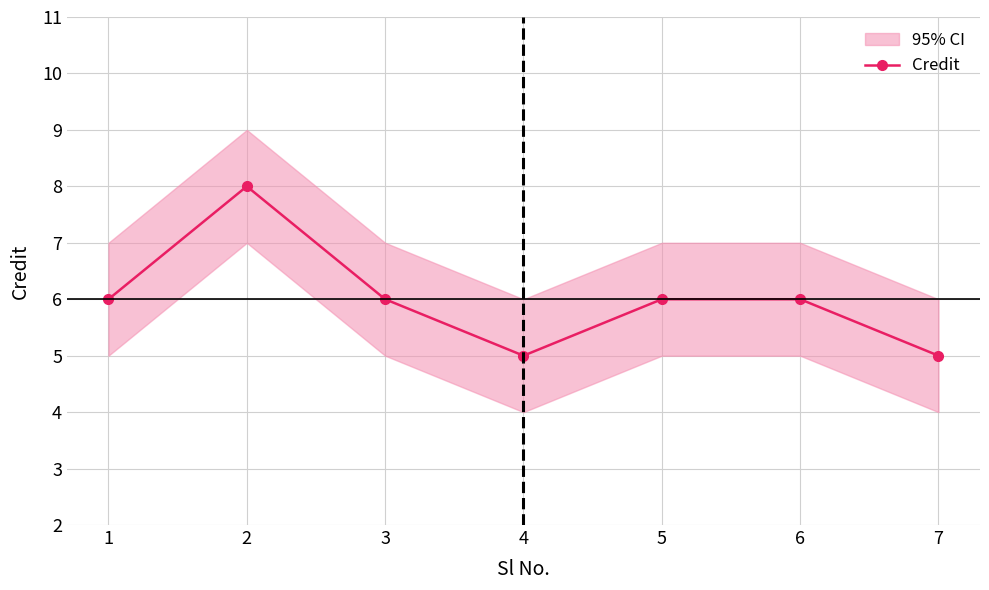

Rank the categories by value from highest to lowest.

2, 1, 3, 5, 6, 4, 7